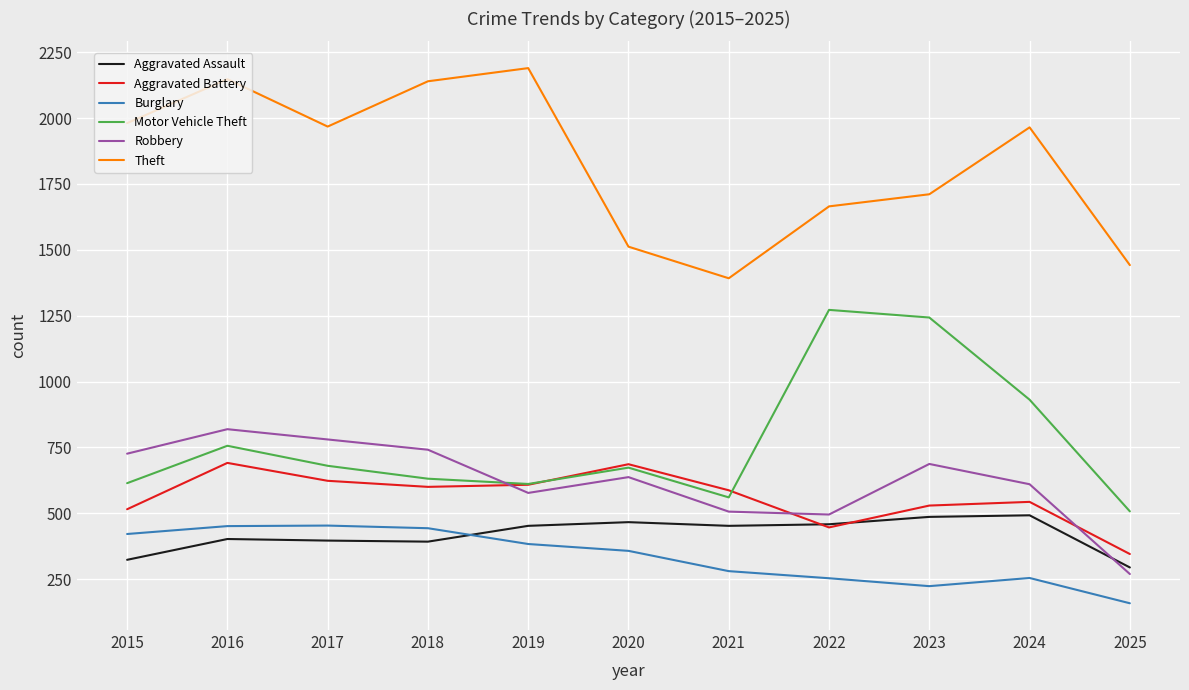

How many times do Aggravated Battery and Motor Vehicle Theft cross each other?

2